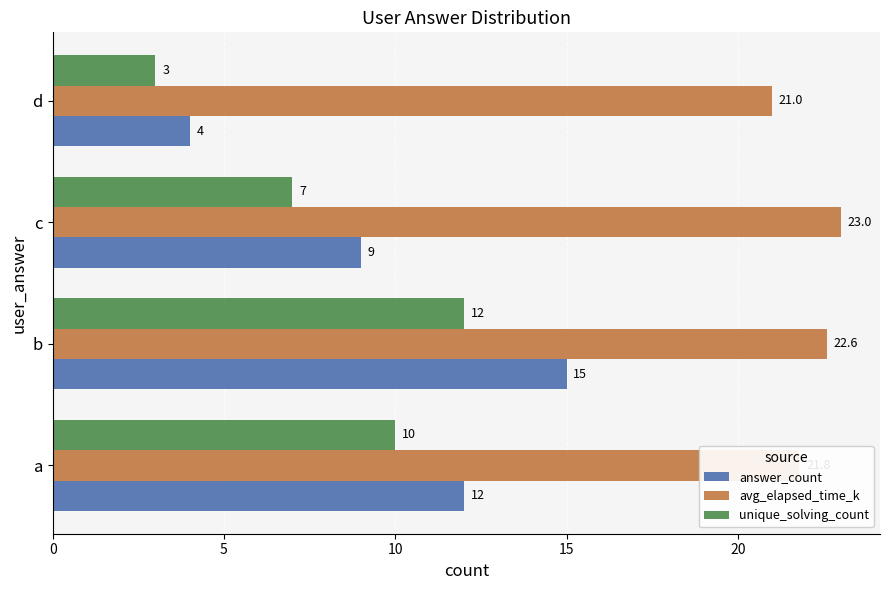

Which series has the largest range (max minus min)?

answer_count